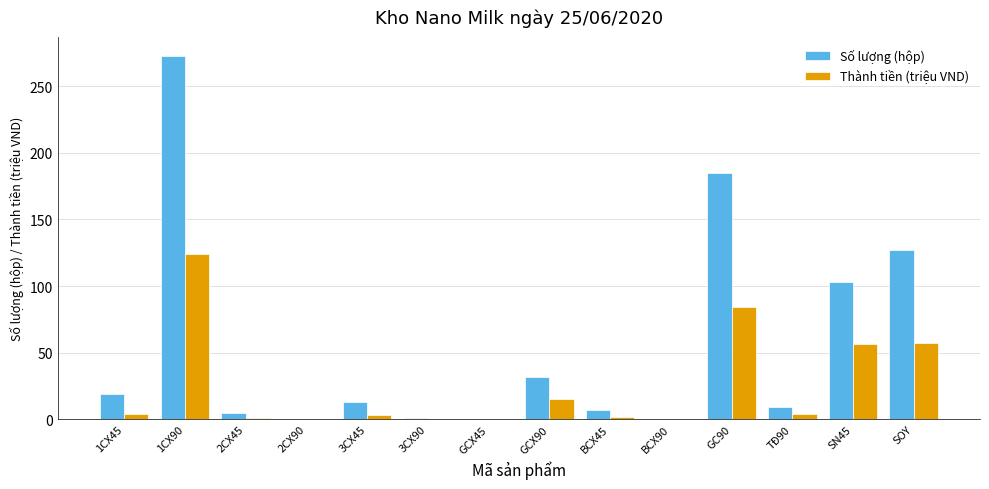

At which label is Thành tiền (triệu VND) closest to 62?

SOY